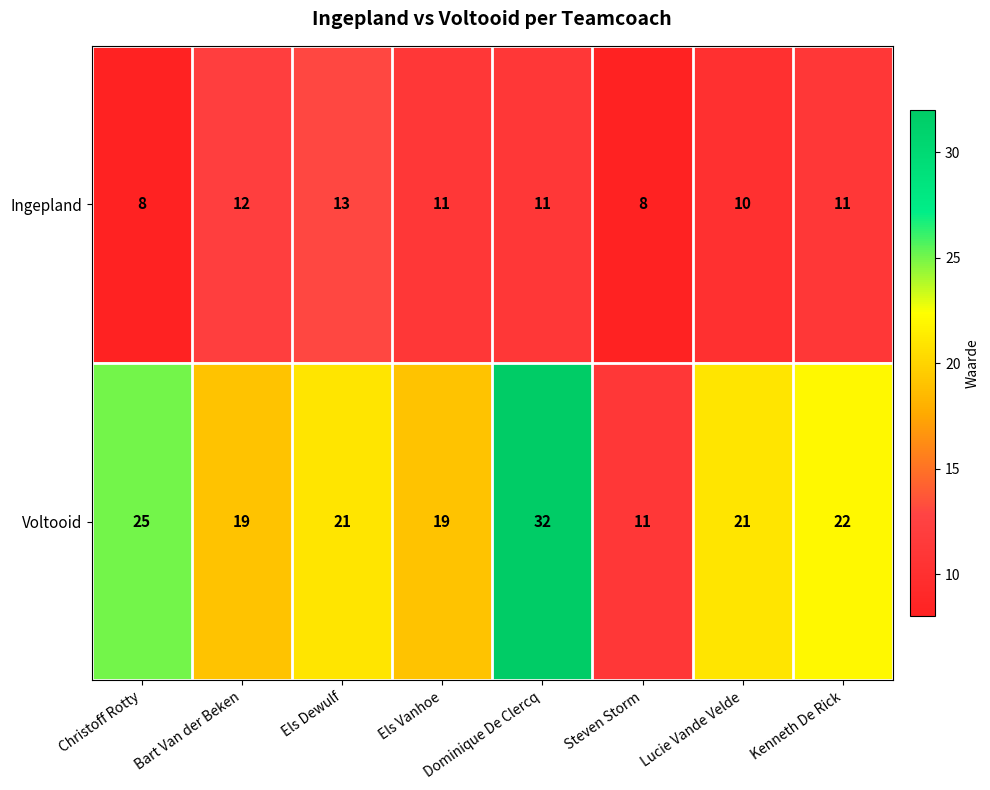

Where is Ingepland nearest to the value 10?

Lucie Vande Velde